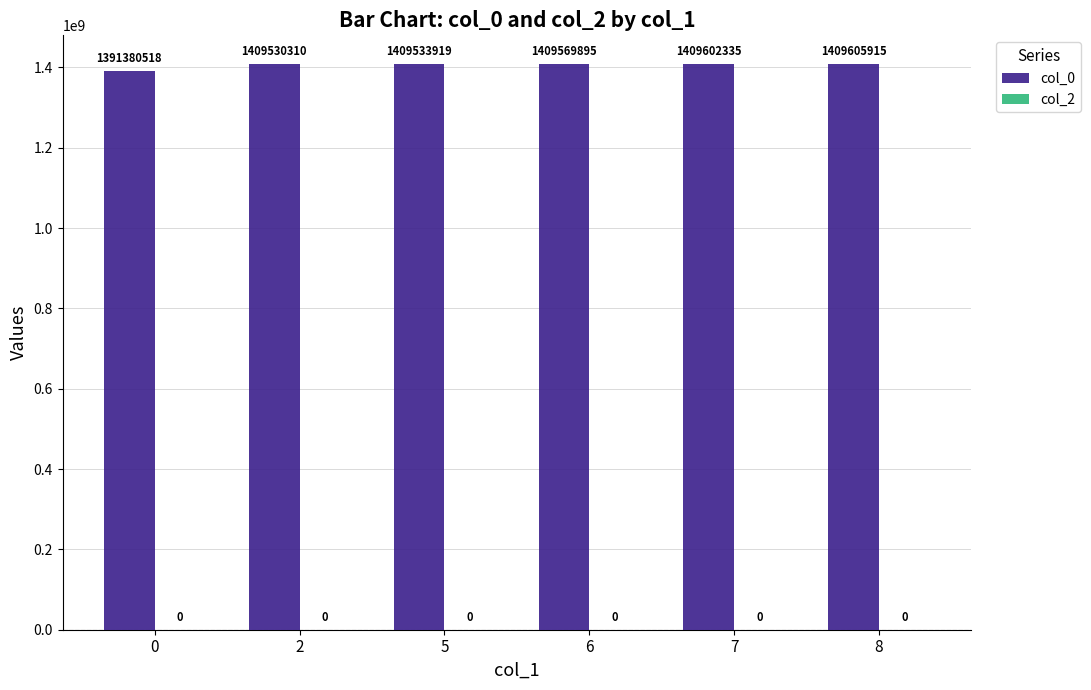

Rank the categories by value from lowest to highest.

0, 2, 5, 6, 7, 8